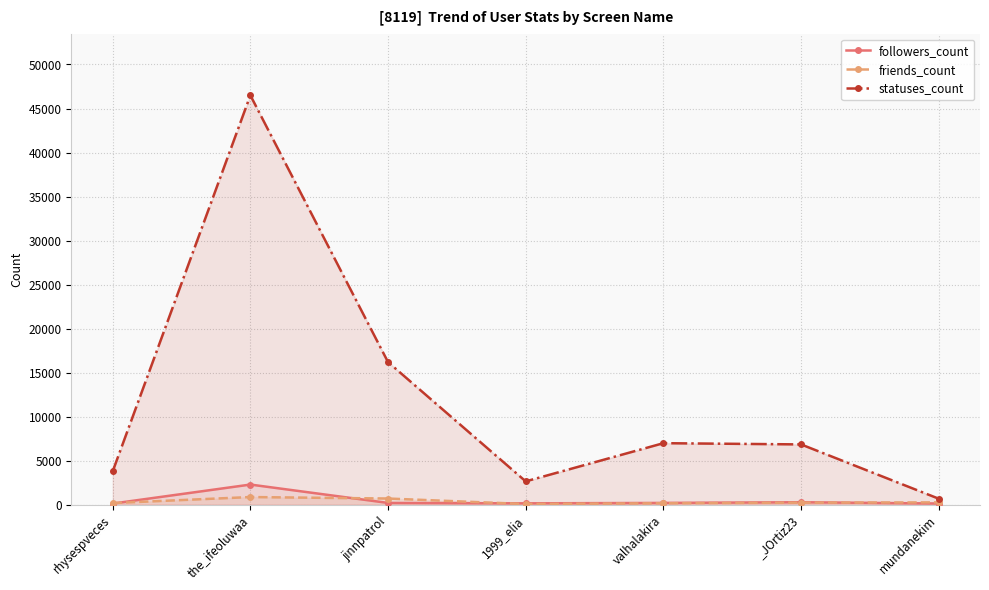

What is the sum of the friends_count values at rhysespveces and jinnpatrol?

923